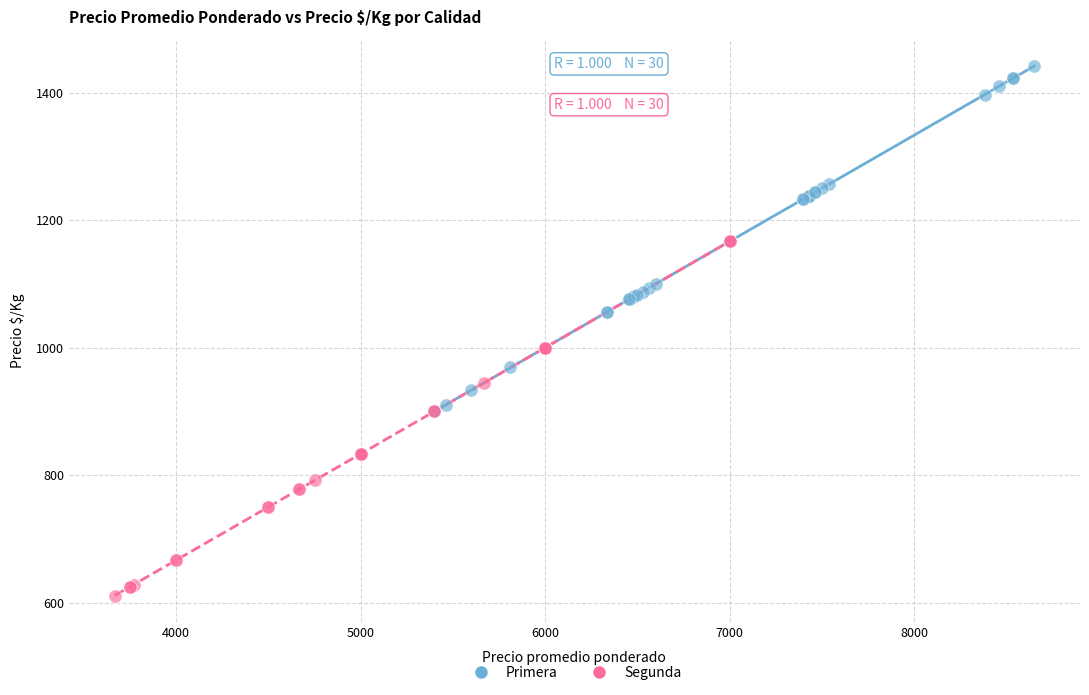

Which series reaches the minimum Y coordinate?

Segunda